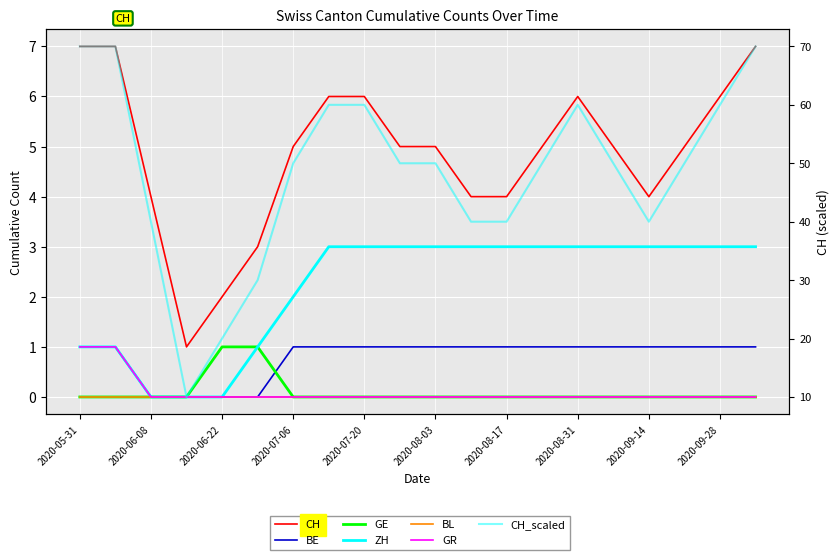

What is the sum of all GR values?

2